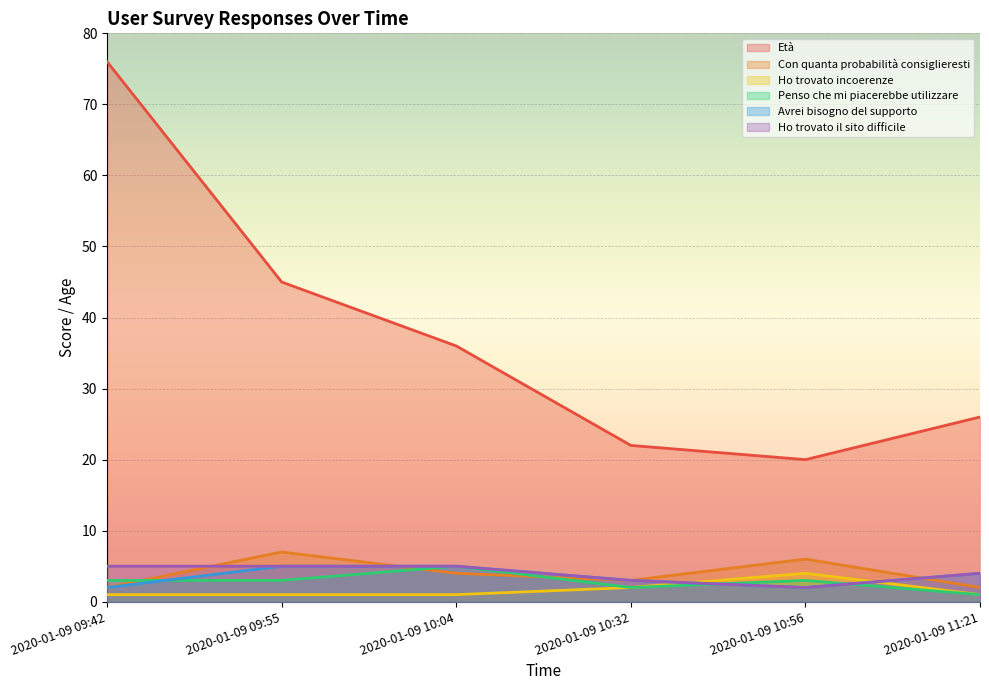

True or false: Ho trovato il sito difficile has more than 0 interior local peaks.

False